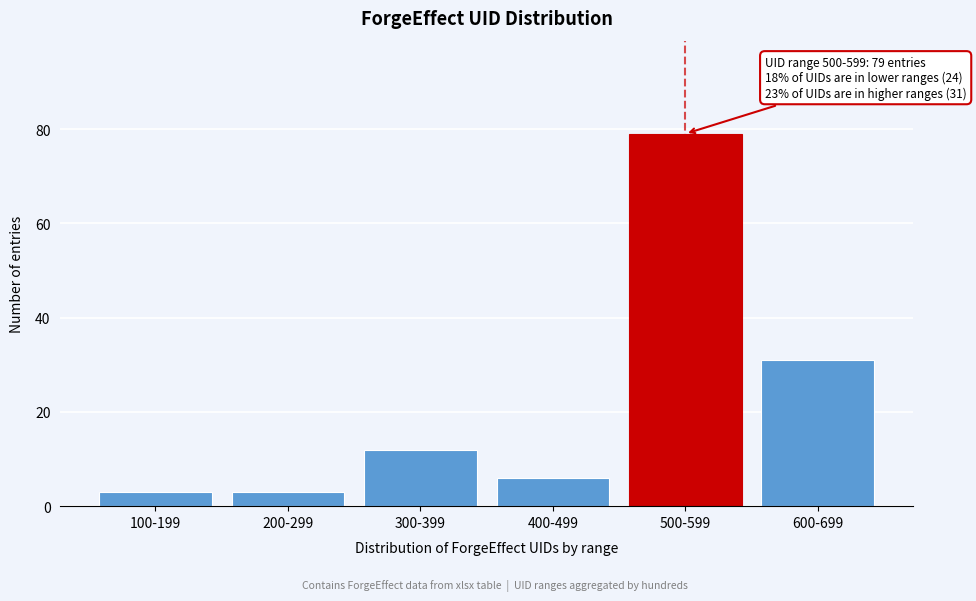

Reading left to right, transcribe all the data shown in this chart.

100-199=3	200-299=3	300-399=12	400-499=6	500-599=79	600-699=31